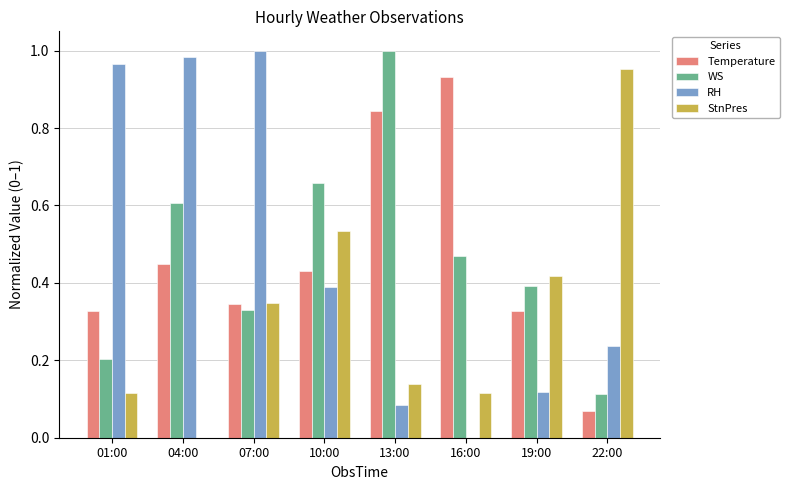

Is it true that RH equals 0.1 at 22:00?

False